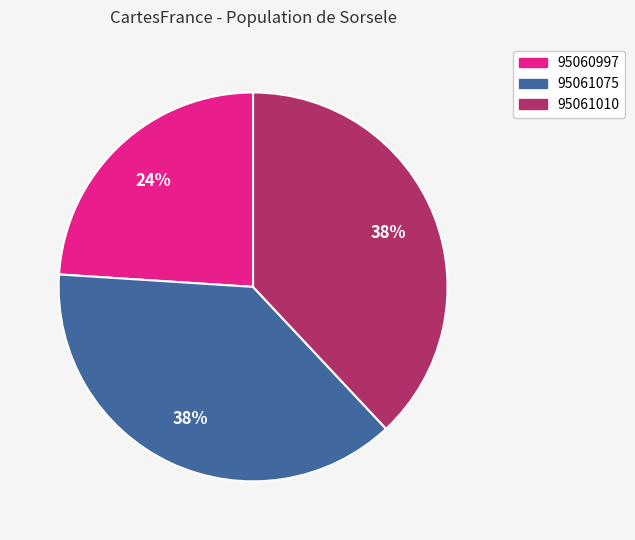

How many slices are in this pie chart?

3